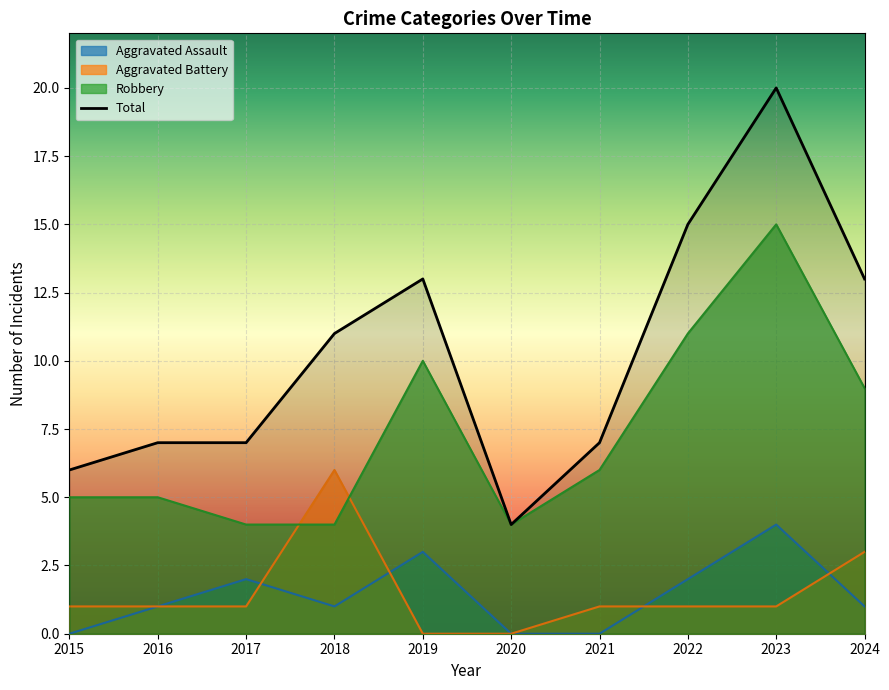

Count the number of categories in the chart.

10